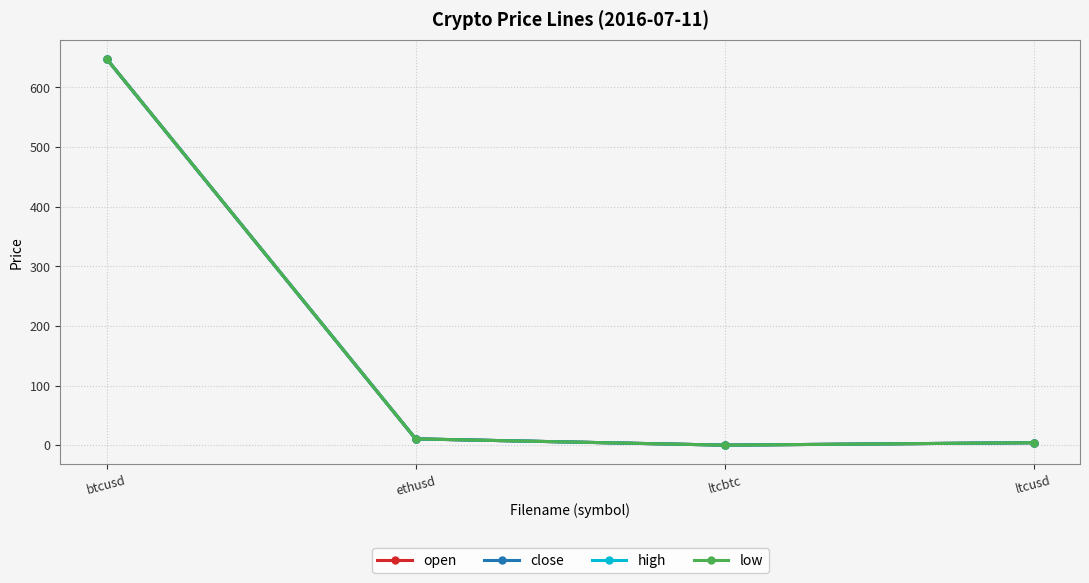

Is this an area chart (filled region under the line)?

No